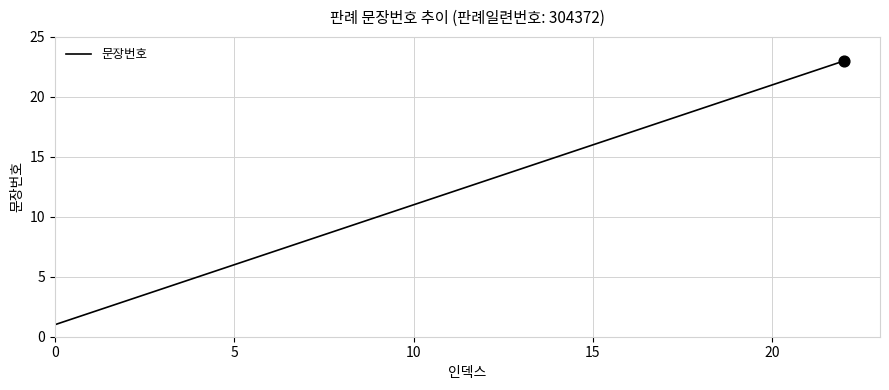

What is the greatest value displayed?

23